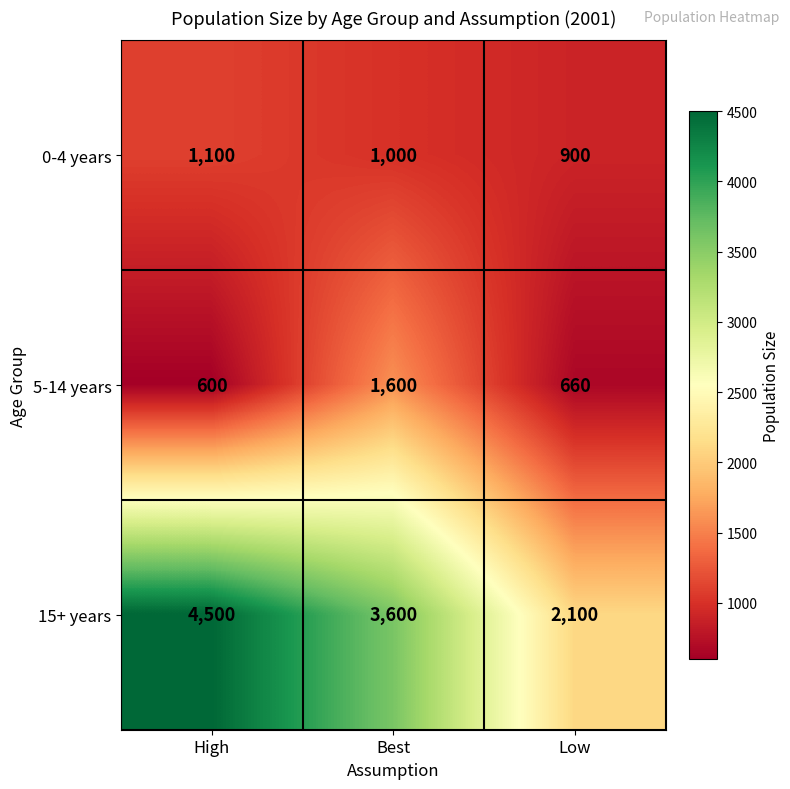

What is the total value across all series at Low?

3660